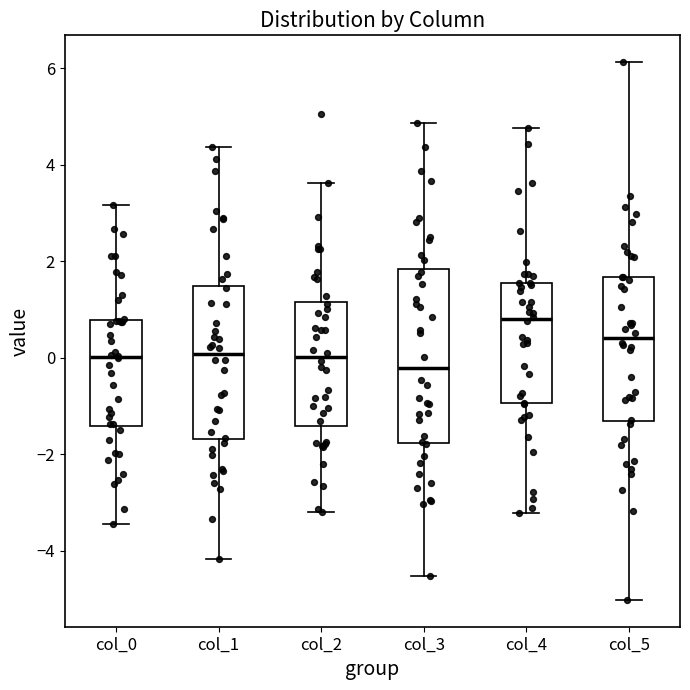

Which box has the lowest median line?

col_3